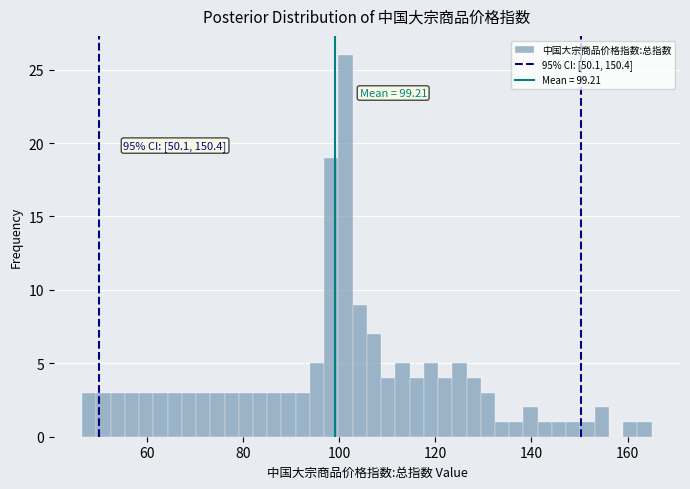

Read against the x-axis, roughly where is the centre of the tallest bar?

102